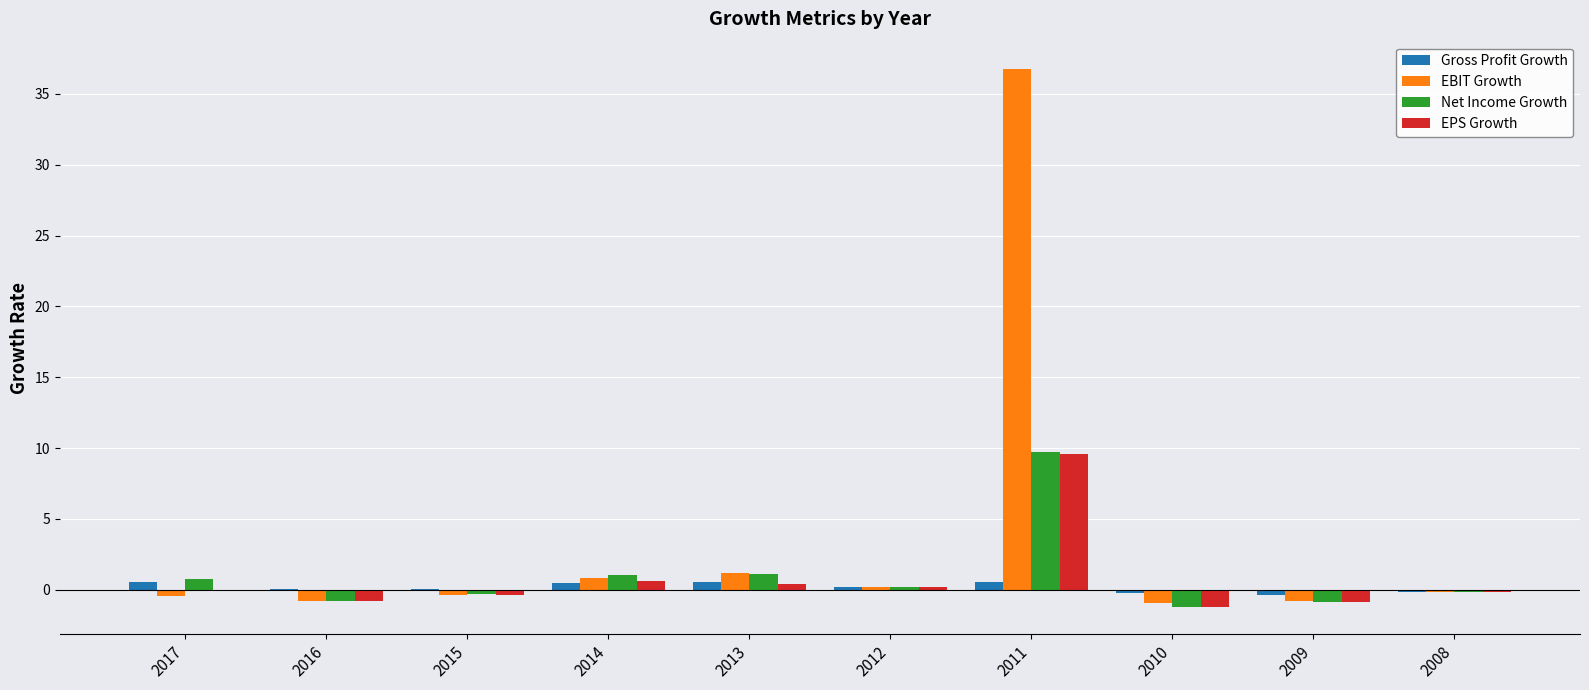

At which category is the sum across all series the highest?

2011